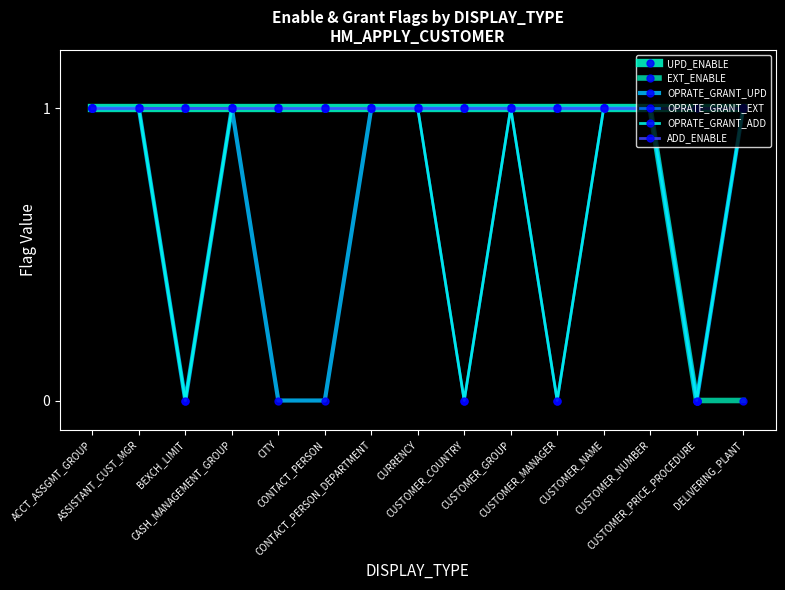

Reading left to right, list all the values displayed in this chart.

UPD_ENABLE: 1	1	1	1	1	1	1	1	1	1	1	1	1	1	1
EXT_ENABLE: 1	1	1	1	1	1	1	1	1	1	1	1	1	0	0
OPRATE_GRANT_UPD: 1	1	0	1	0	0	1	1	1	1	1	1	1	0	1
OPRATE_GRANT_EXT: 1	1	1	1	1	1	1	1	0	1	0	1	1	0	1
OPRATE_GRANT_ADD: 1	1	0	1	1	1	1	1	0	1	0	1	1	0	1
ADD_ENABLE: 1	1	1	1	1	1	1	1	1	1	1	1	1	1	1